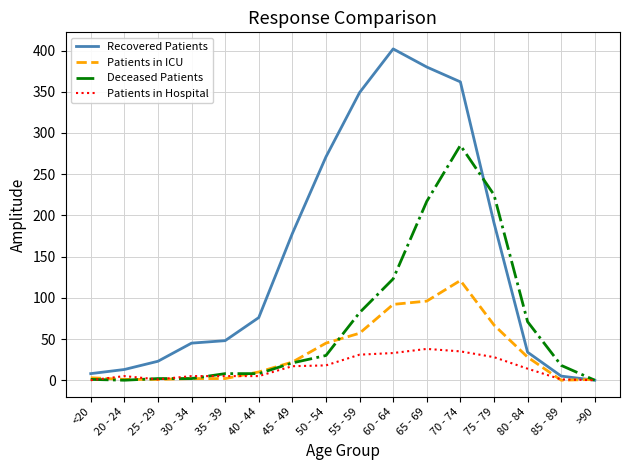

The Patients in Hospital series shows 5 at 30 - 34. True or false?

True